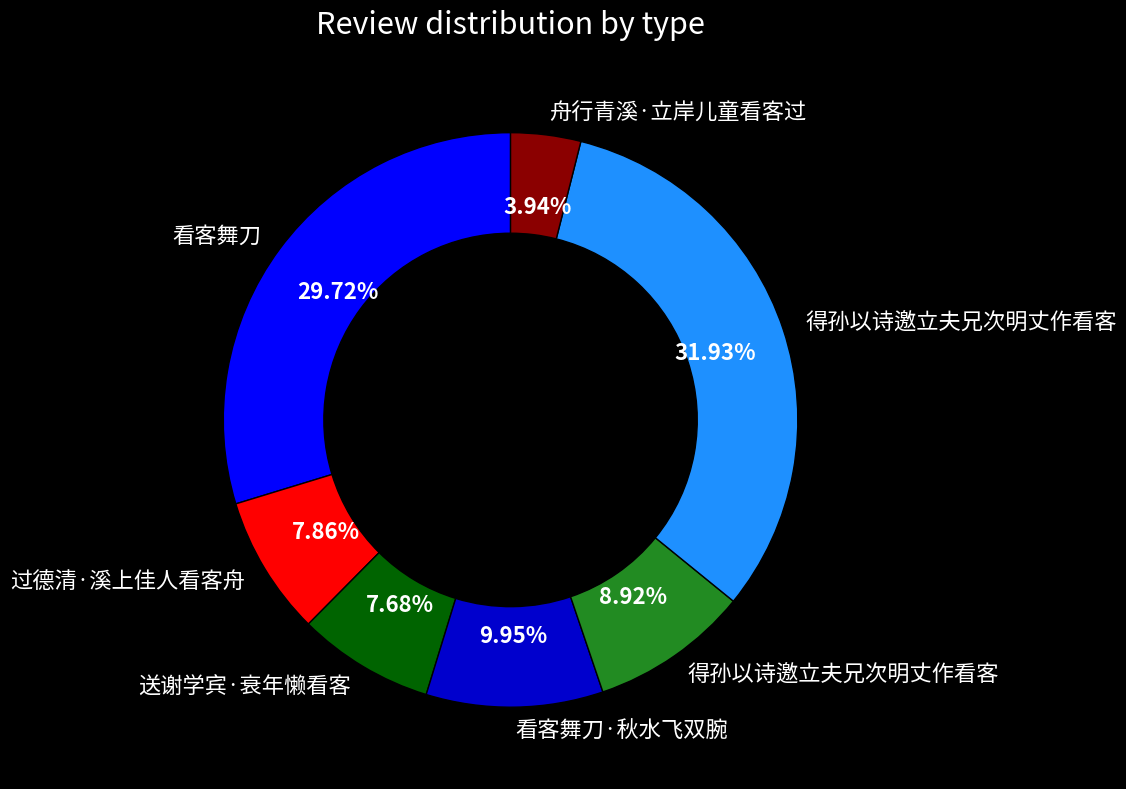

Is there a majority slice in this chart?

No